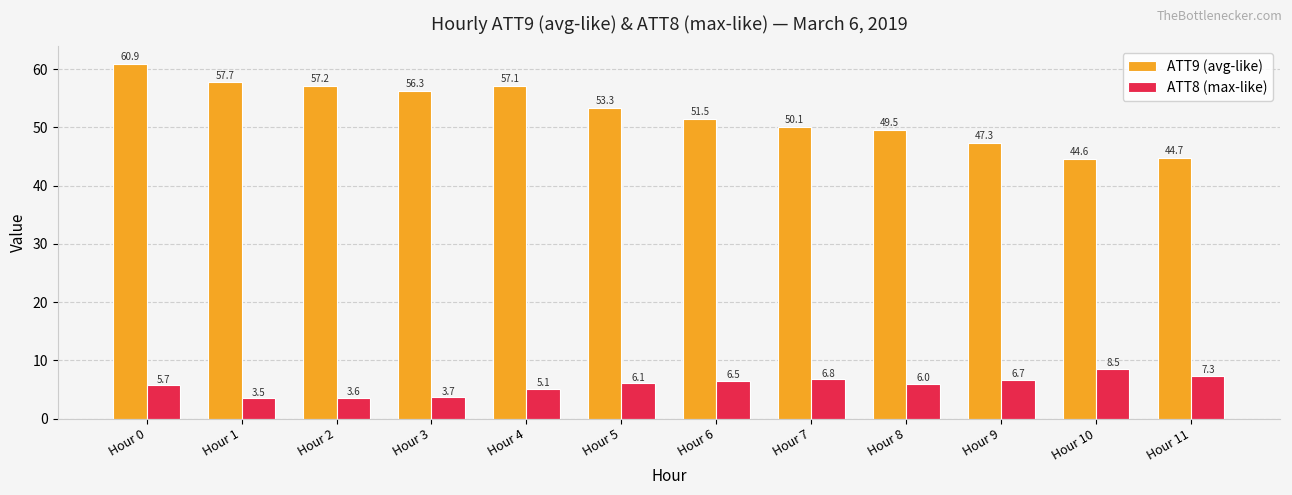

Which category has the lowest value in the ATT9 (avg-like) series?

Hour 10